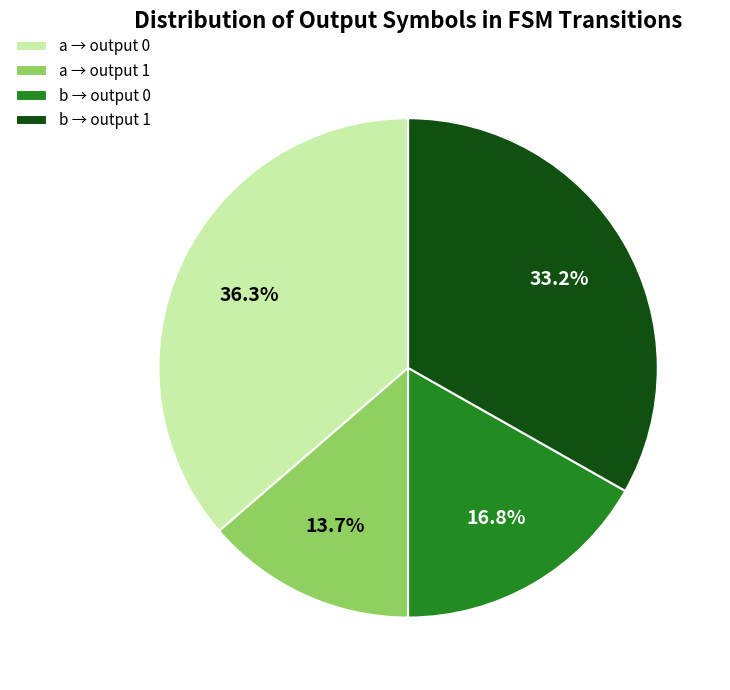

Rank the categories by value from lowest to highest.

a → output 1, b → output 0, b → output 1, a → output 0